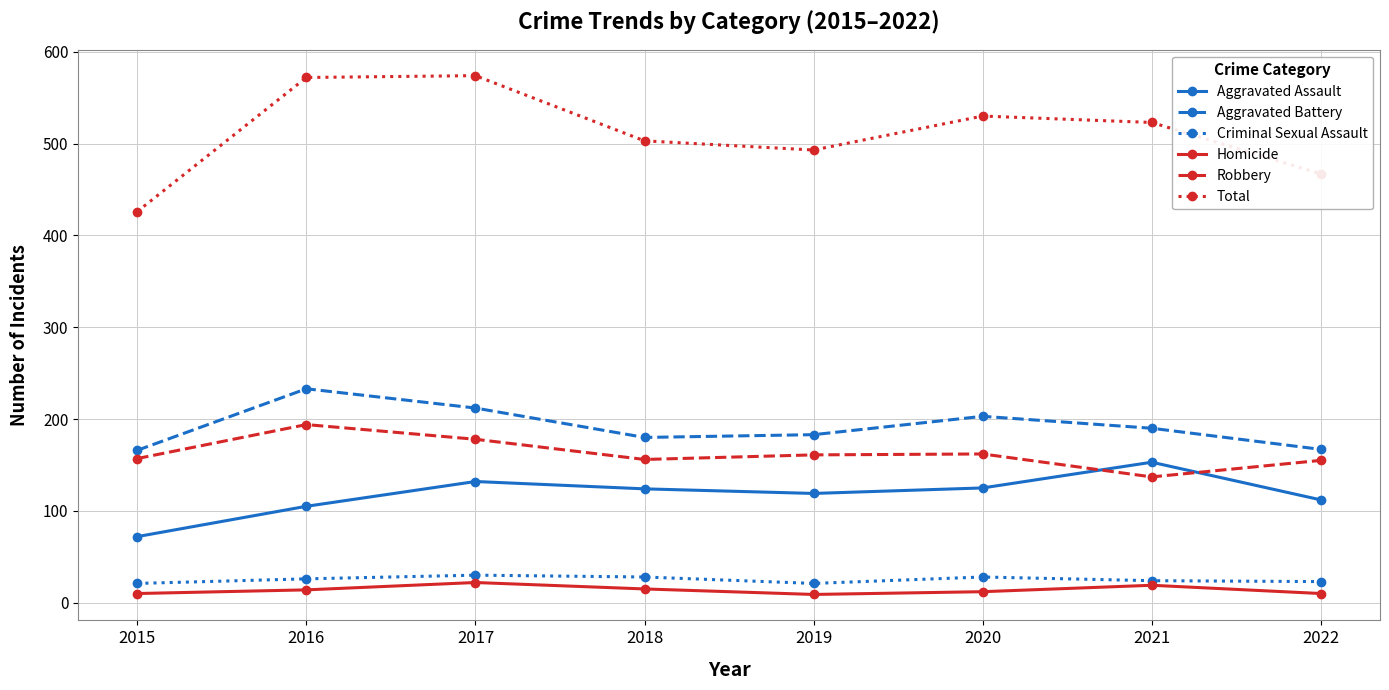

Is the value of Aggravated Battery at 2016 greater than the value of Criminal Sexual Assault at 2022?

Yes